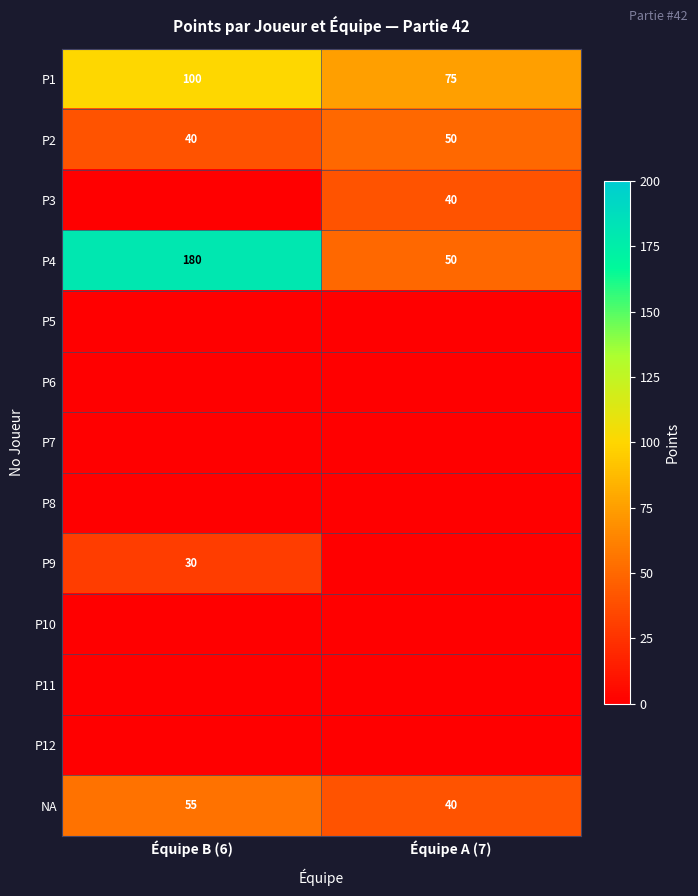

What value does the NA series have at Équipe B (6)?

55